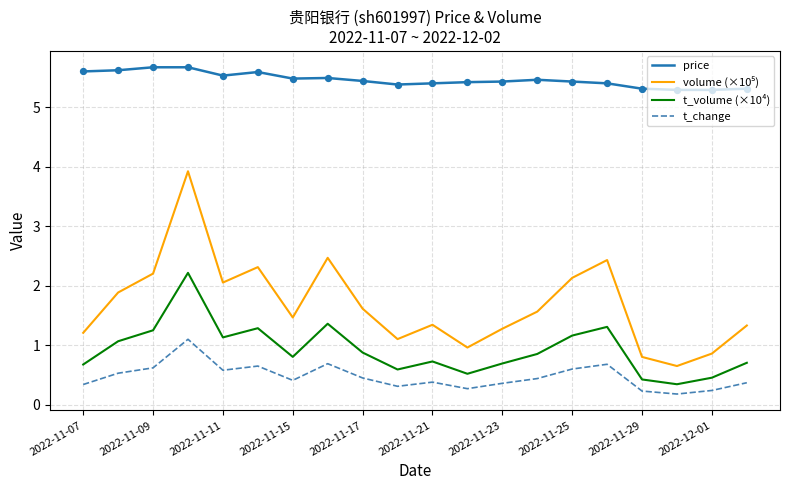

Which series has the largest total across all categories?

price